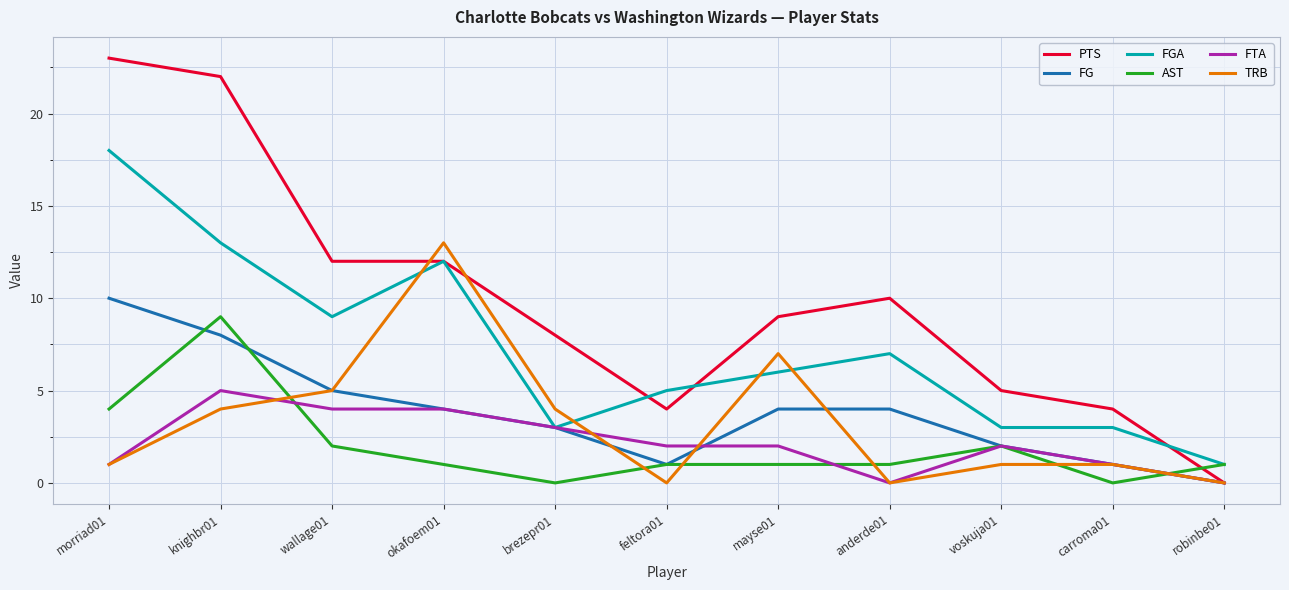

Between wallage01 and robinbe01, which series saw the biggest shift?

PTS